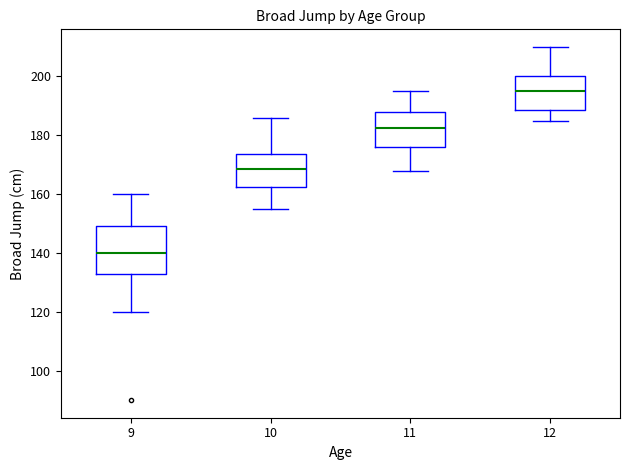

Where is the lower edge of the box at x = 9 on the y-axis? The values are not printed on the chart, so give them approximately, as read against the axis.

134